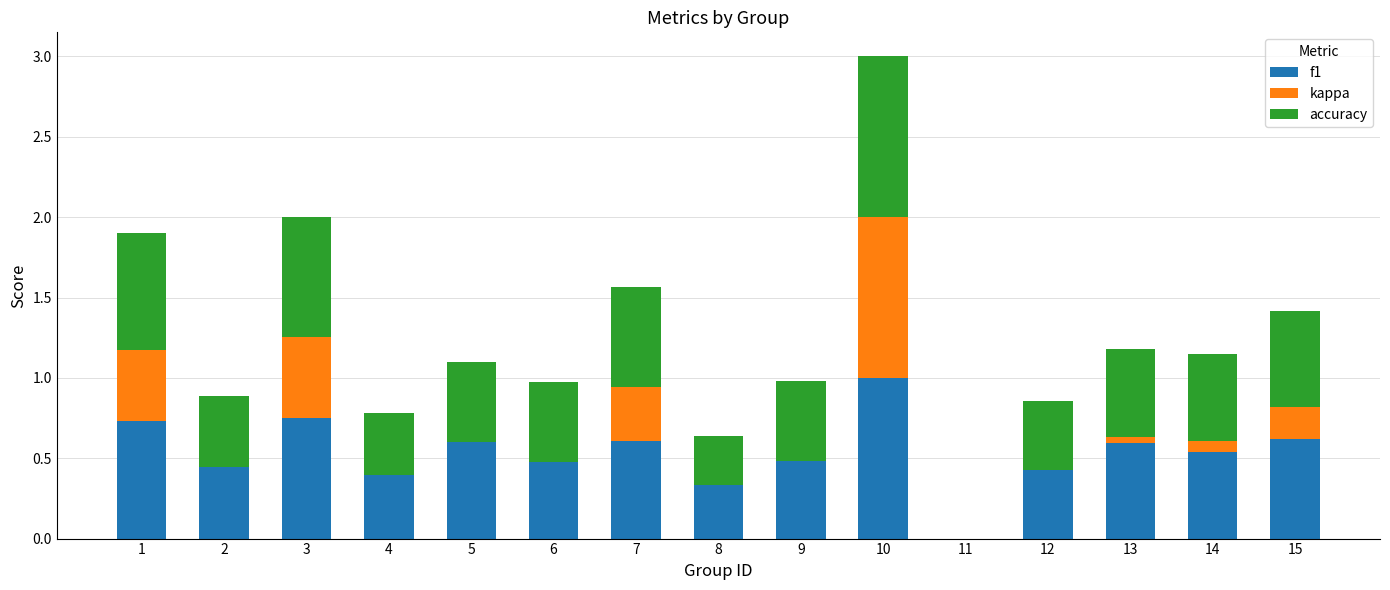

The f1 series shows 1.0 at 10. True or false?

True